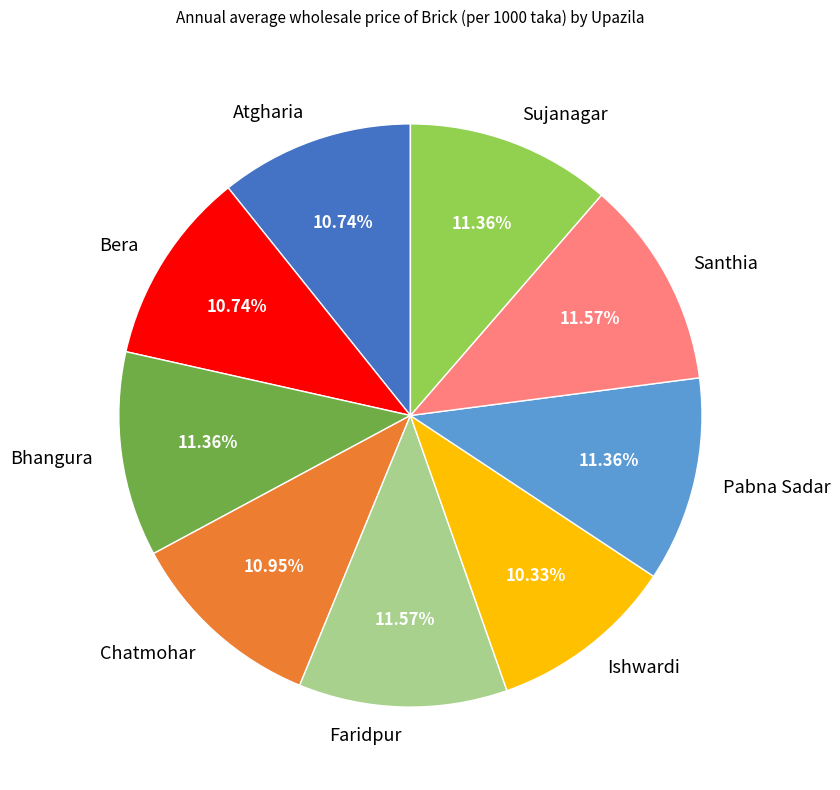

Is Sujanagar the majority of the pie?

No